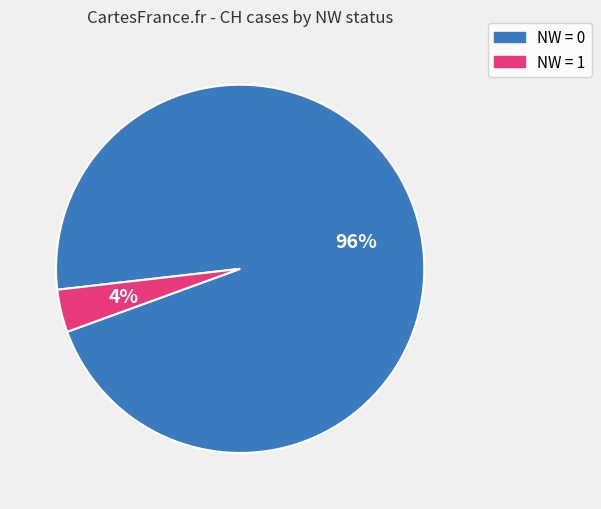

Rank the categories by value from lowest to highest.

NW = 1, NW = 0